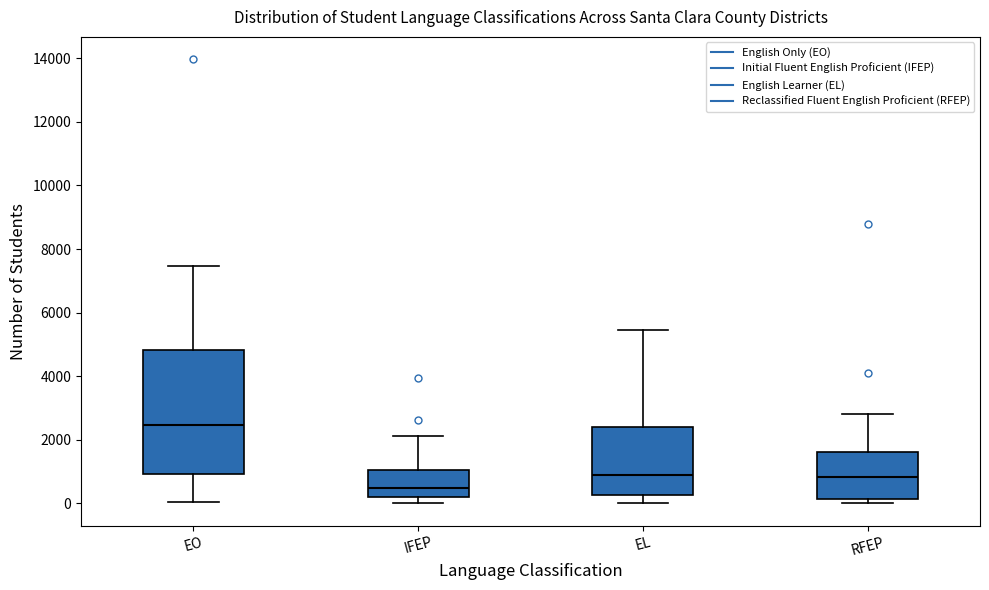

Reading left to right, read every box against the y-axis: the position of its median line, the range the box covers, and the ends of its whiskers. The values are not printed on the chart, so give them approximately, as read against the axis.

EO: median 2400, box 1000 to 4800, whiskers 0 to 7400
IFEP: median 400, box 200 to 1000, whiskers 0 to 2200
EL: median 1000, box 200 to 2400, whiskers 0 to 5400
RFEP: median 800, box 200 to 1600, whiskers 0 to 2800